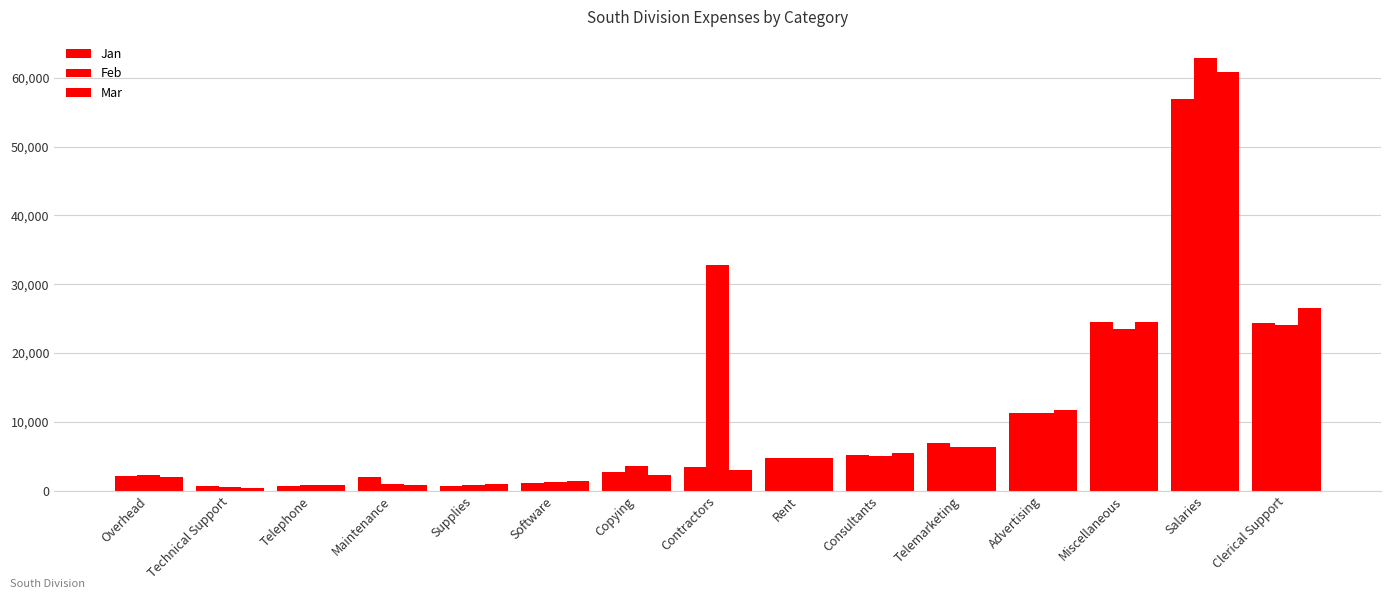

What is the spread (max minus min) of values at Miscellaneous?

1000